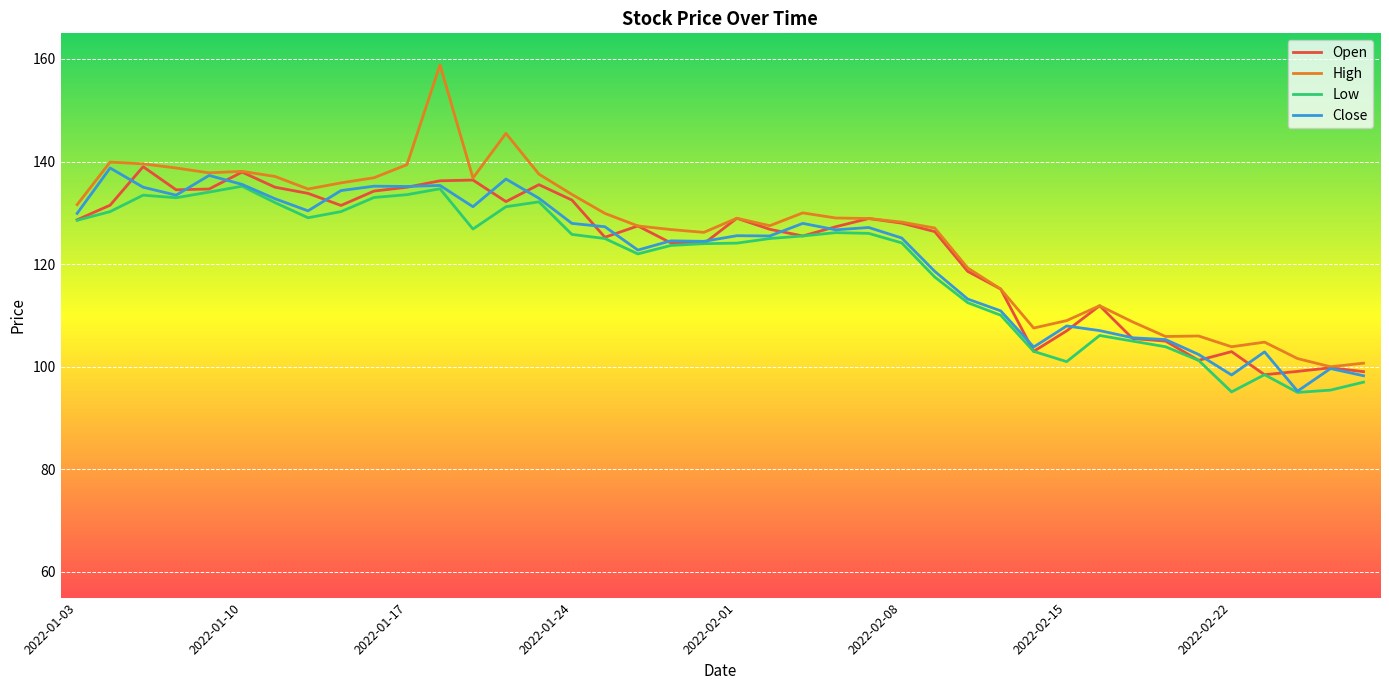

True or false: Low and High intersect in this chart.

False